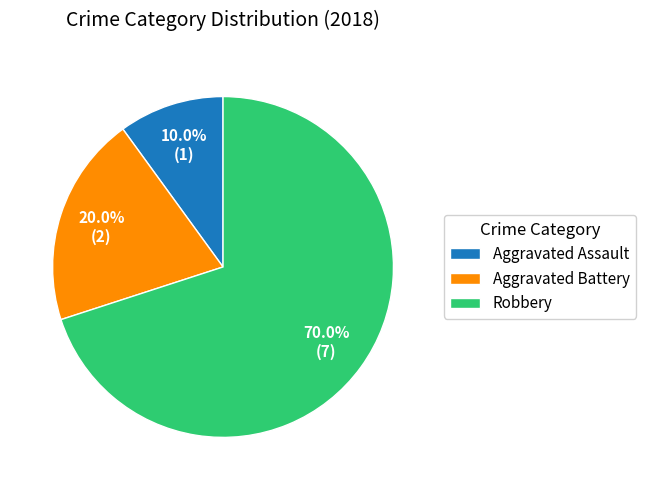

How many segments does this pie chart have?

3